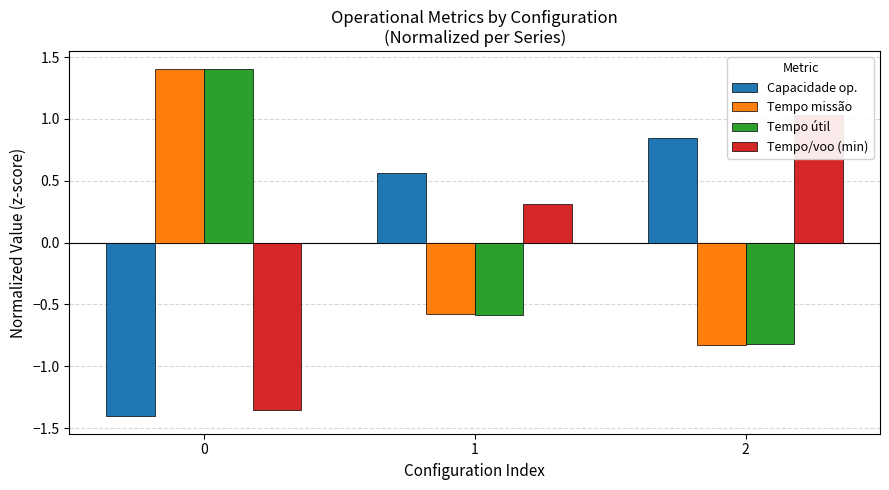

Reading right to left, what are all the values shown in this chart?

Capacidade op.: 0.8	0.6	-1.4
Tempo missão: -0.8	-0.6	1.4
Tempo útil: -0.8	-0.6	1.4
Tempo/voo (min): 1.0	0.3	-1.4